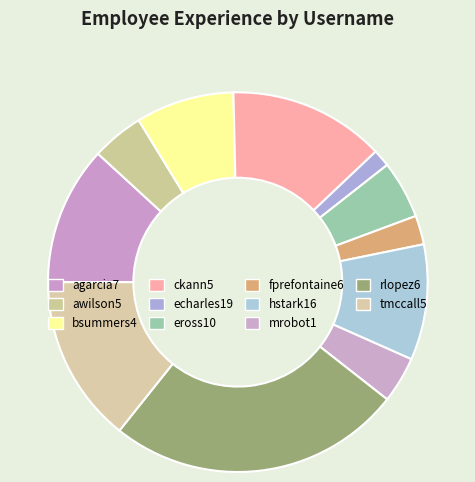

Is it true that rlopez6 is 25% of the pie?

True